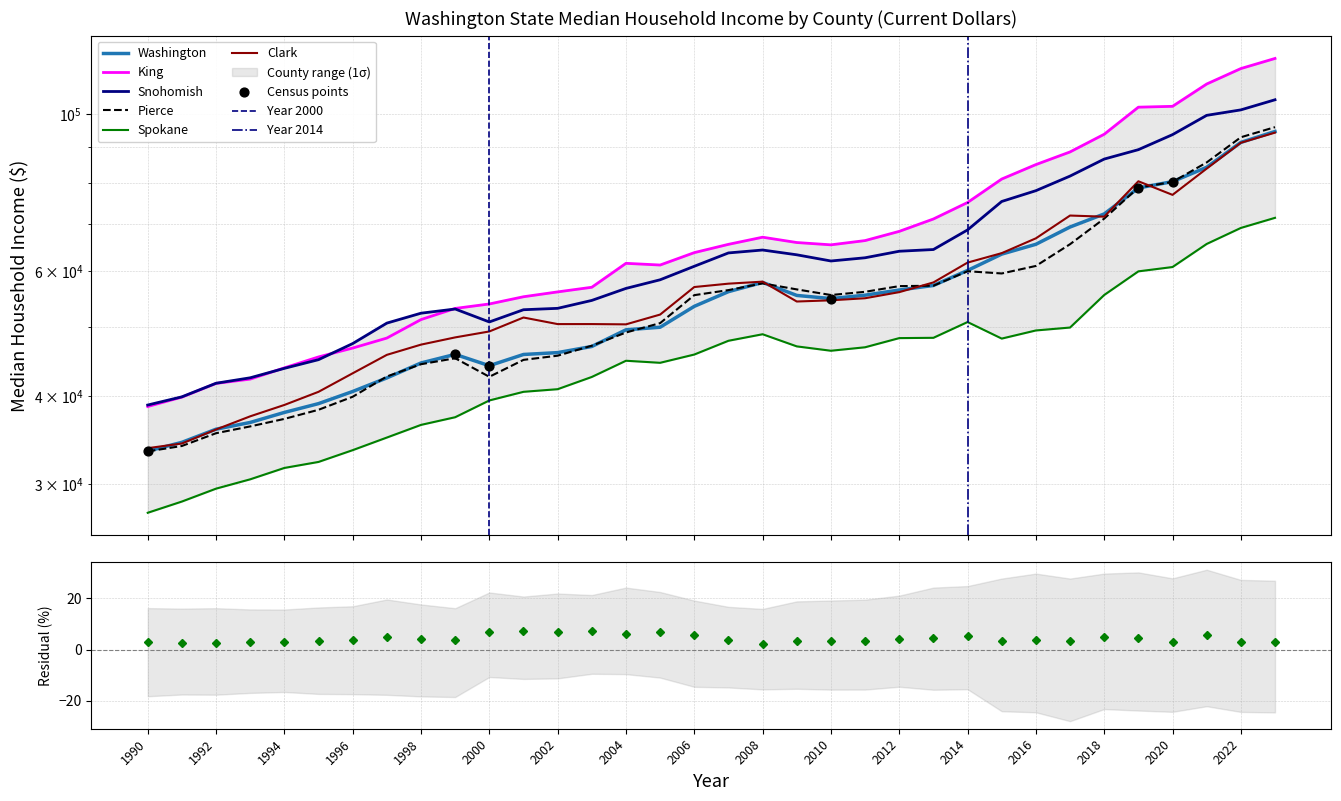

Which series has the largest total across all categories?

King